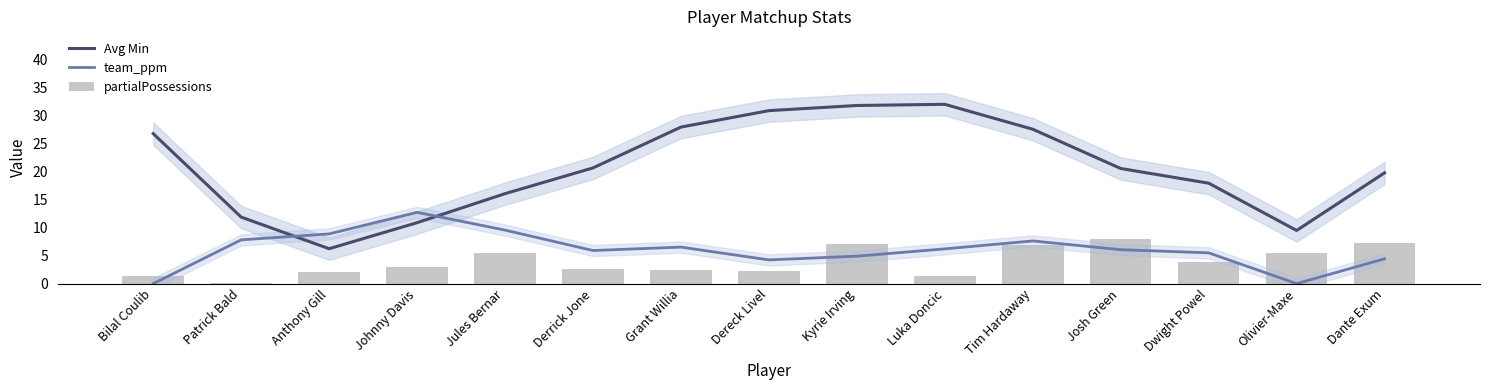

The Avg Min series shows 17.9 at Dwight Powel. True or false?

True